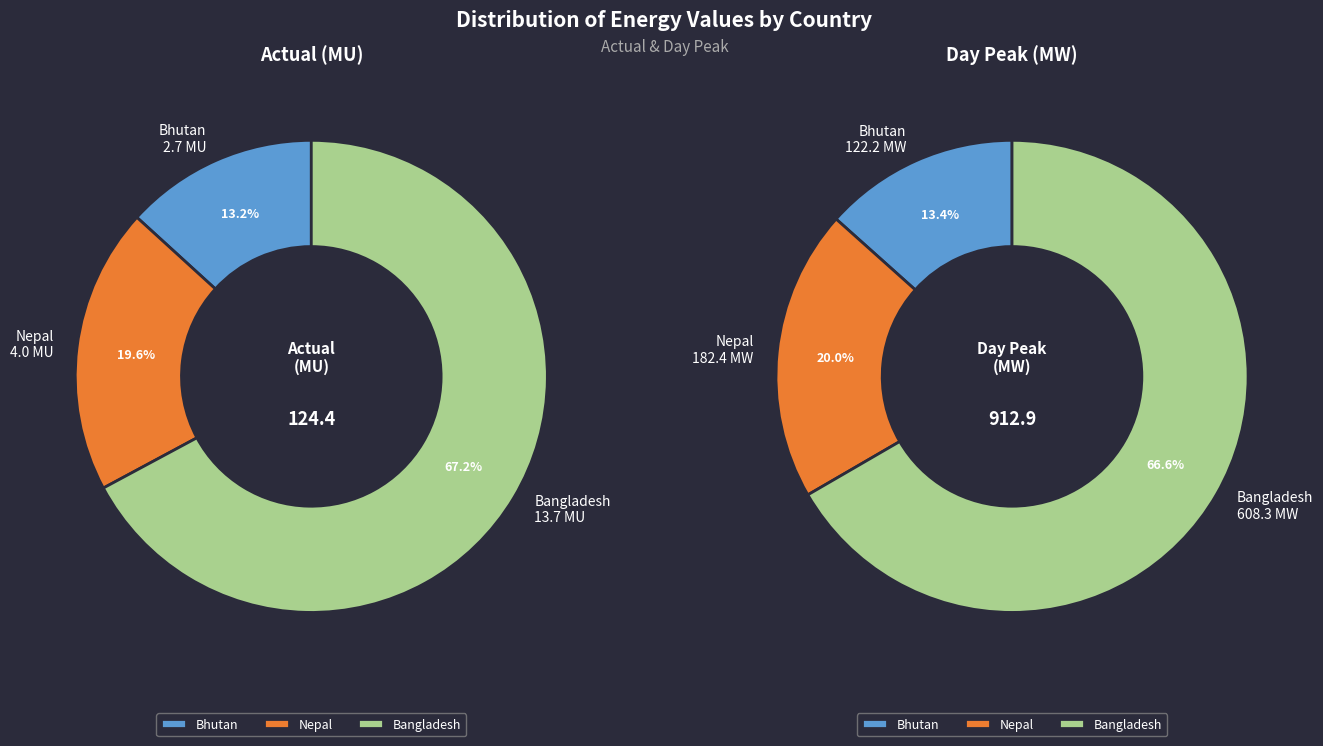

To the nearest percent, what portion does Actual (MU) represent?

2%